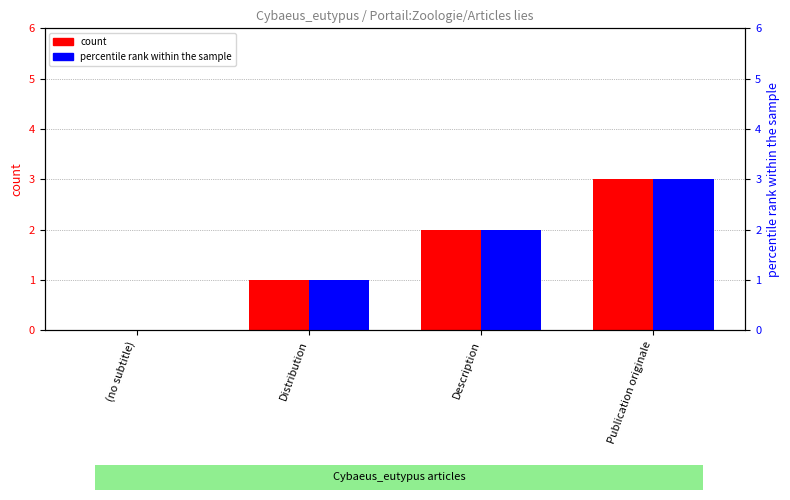

The percentile rank within the sample series shows 1 at Publication originale. True or false?

False